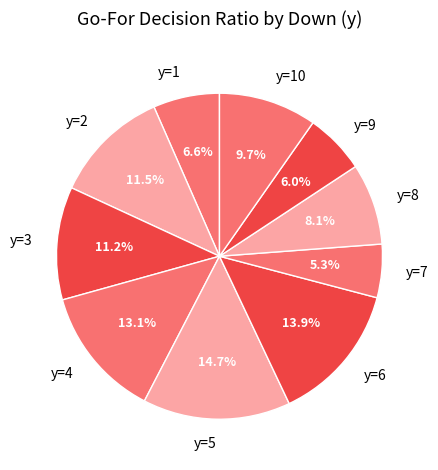

What is the ratio of the value at y=7 to the value at y=3?

0.5